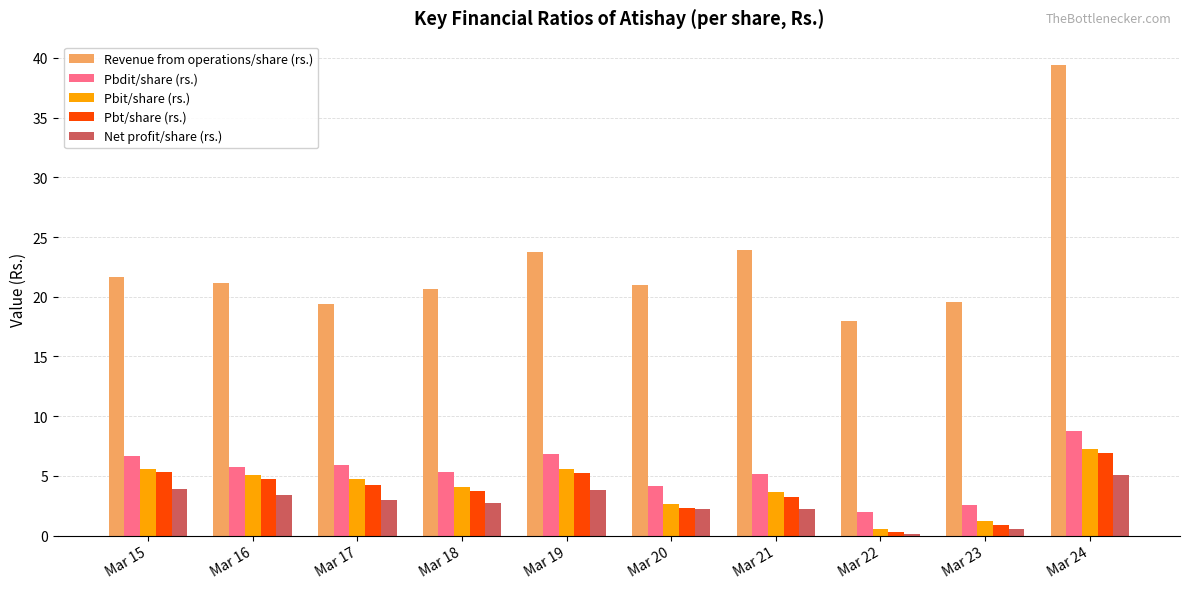

At which category does the chart reach its peak across all series?

Mar 24